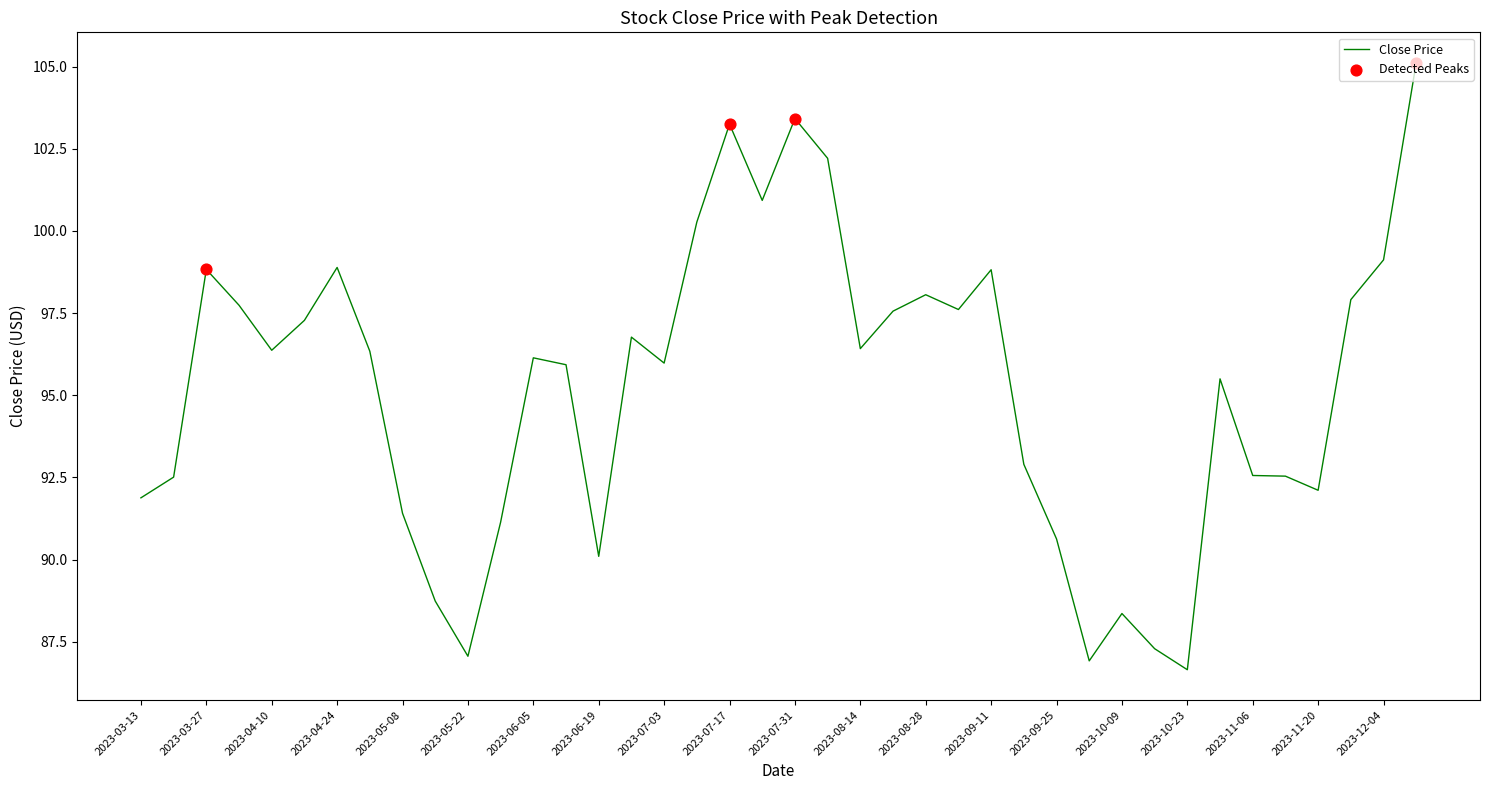

What is the difference between the maximum and minimum values?

18.5